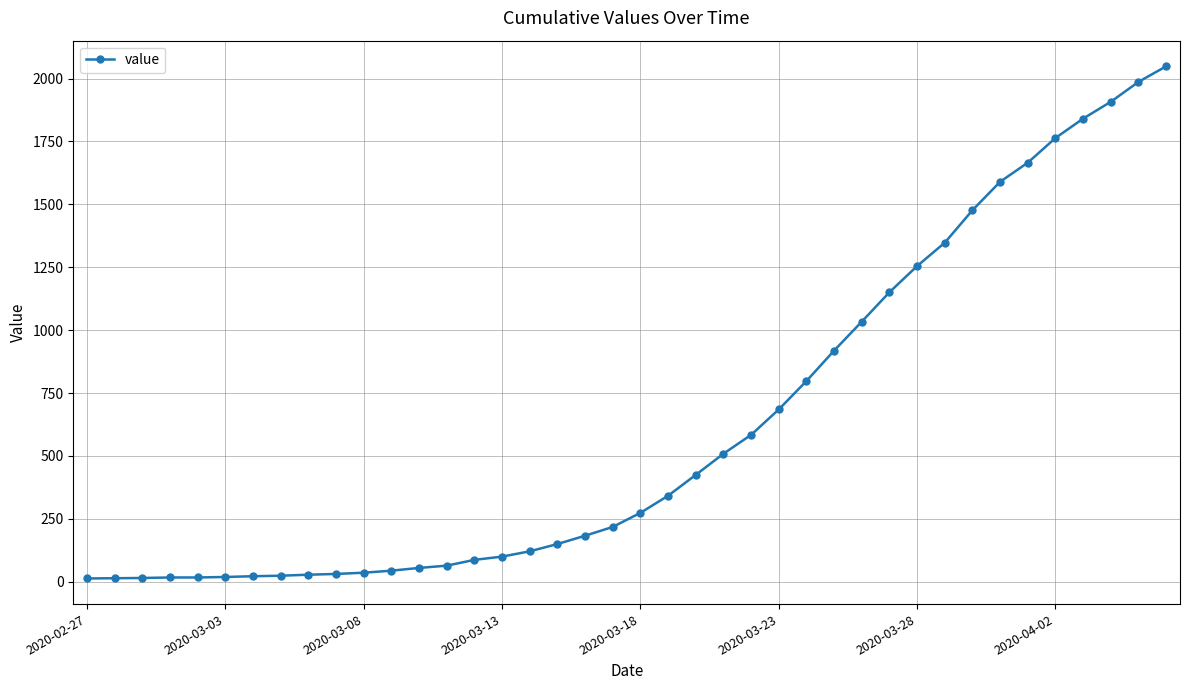

What is the average value?

622